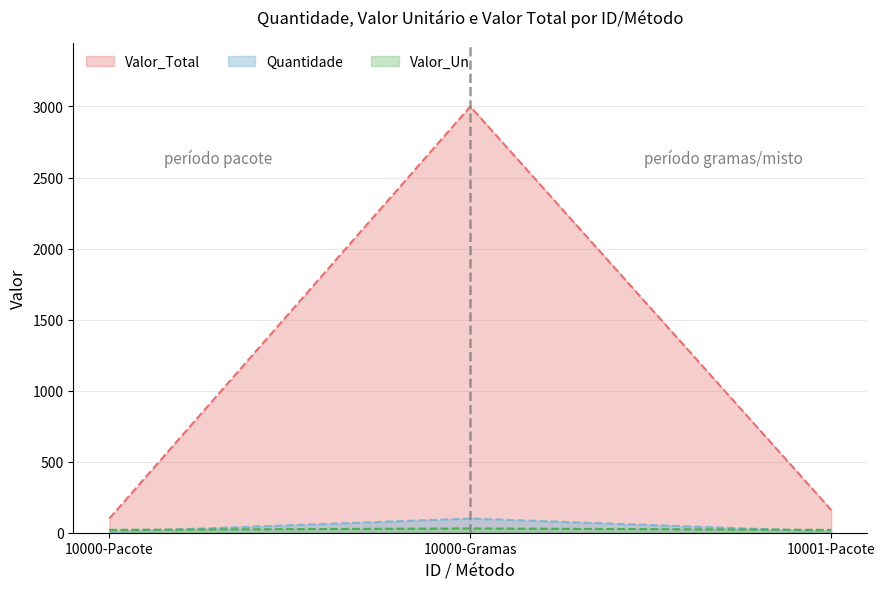

Between 10000-Gramas and 10000-Pacote, which is larger?

10000-Gramas